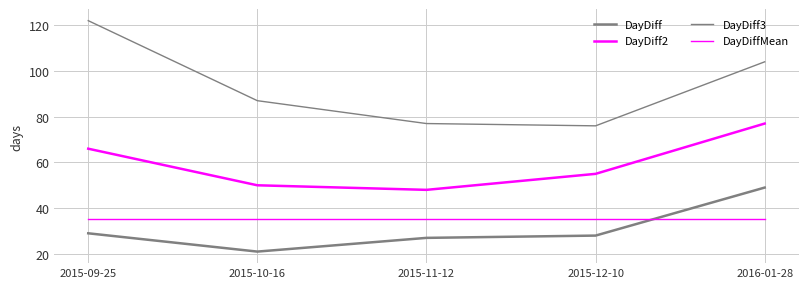

Does the chart have visible grid lines?

Yes